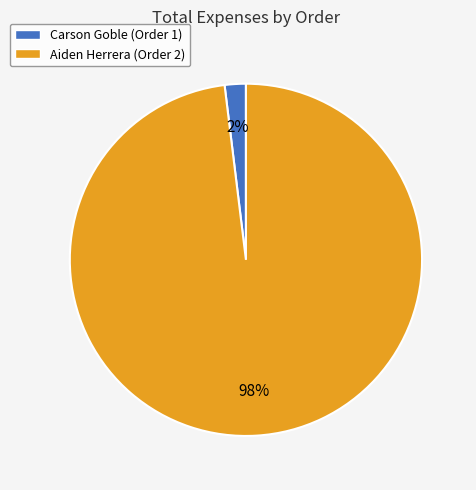

Which category accounts for the majority?

Aiden Herrera (Order 2)